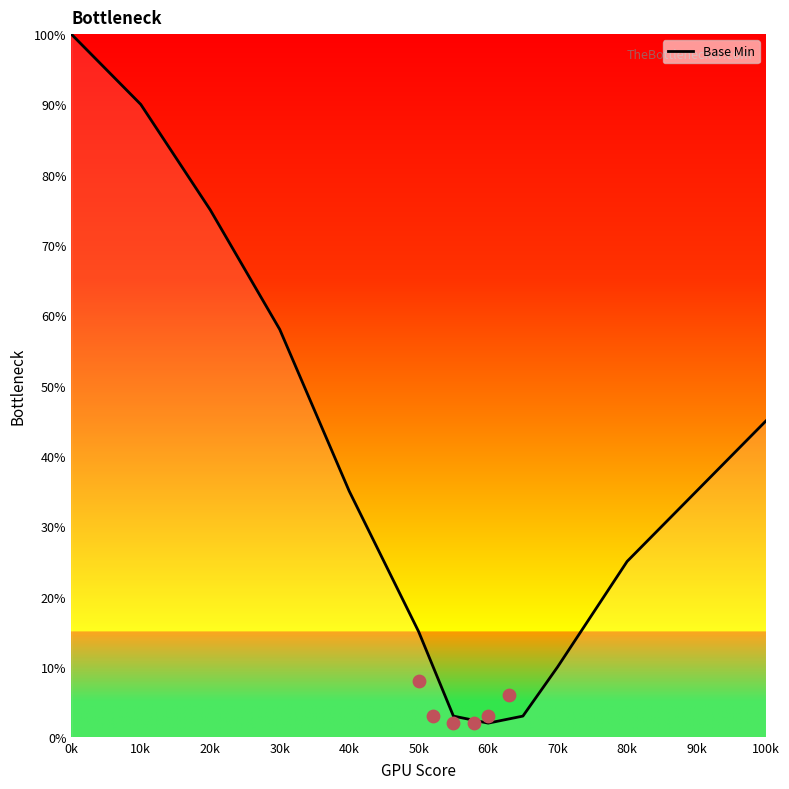

What is the change in value from 0k to 50k?

-85